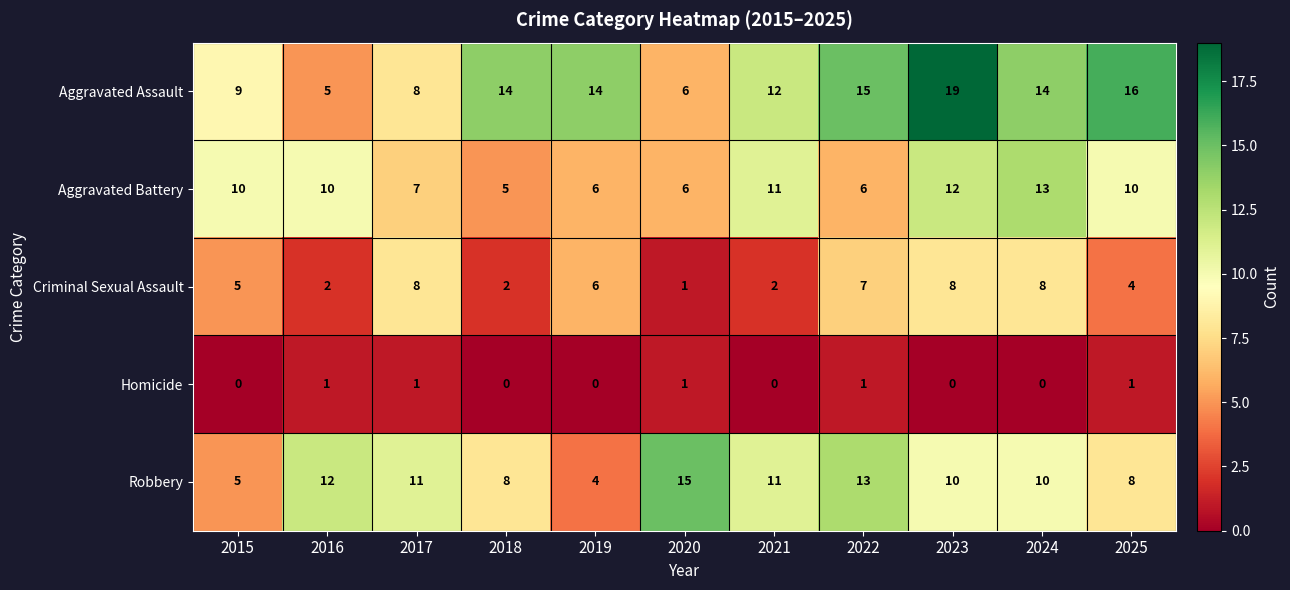

Between 2021 and 2023, which series saw the biggest shift?

Aggravated Assault